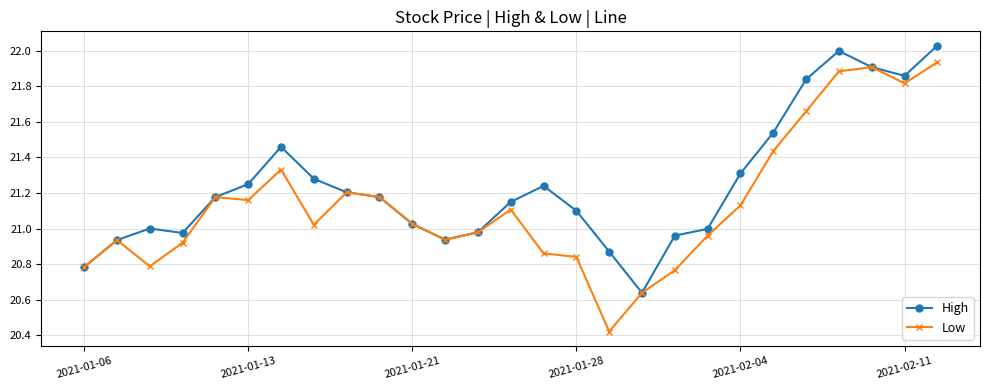

How many interior local peaks does the High series have?

4